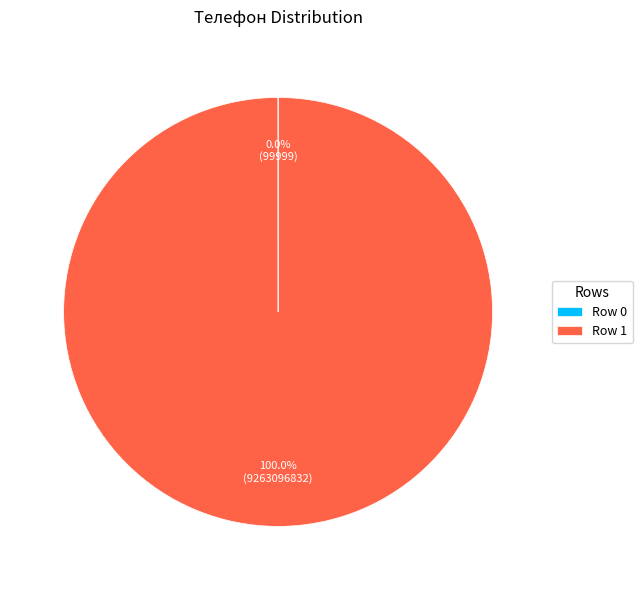

Does Row 1 account for over 50% of the chart?

Yes